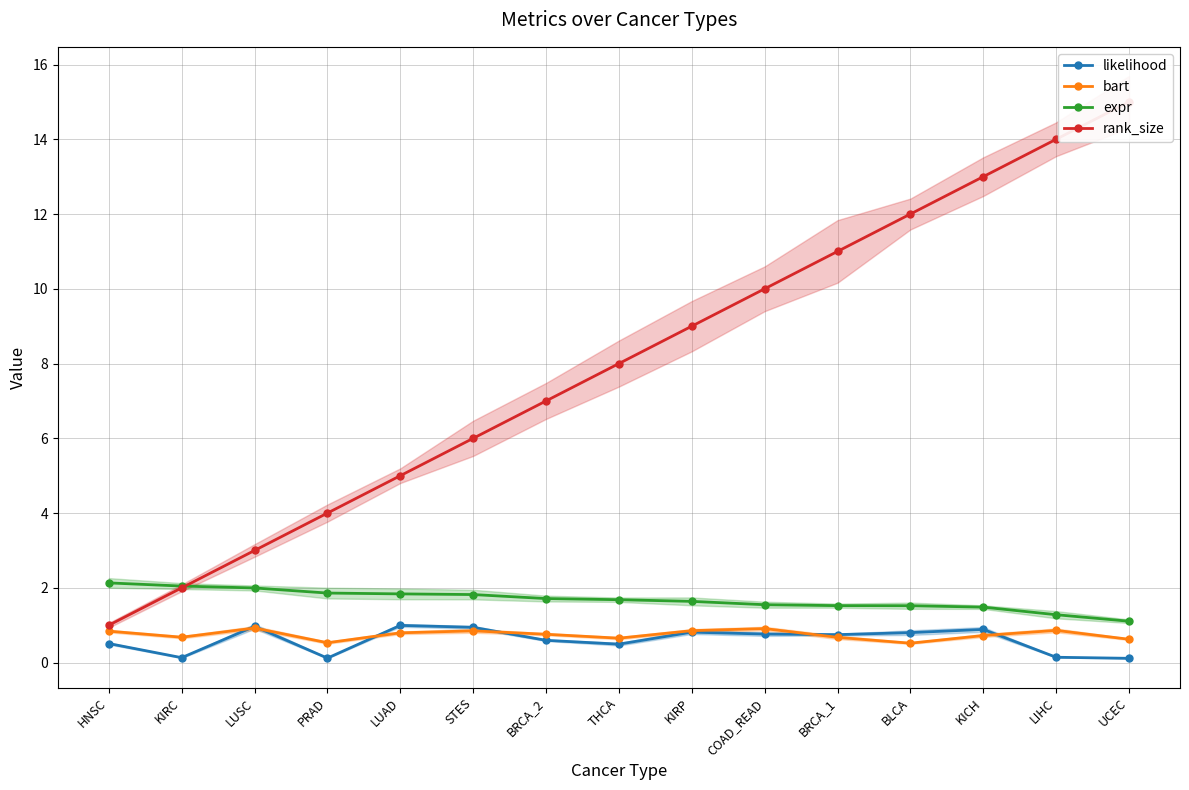

Which series ends up on top after the final intersection of rank_size and expr?

rank_size